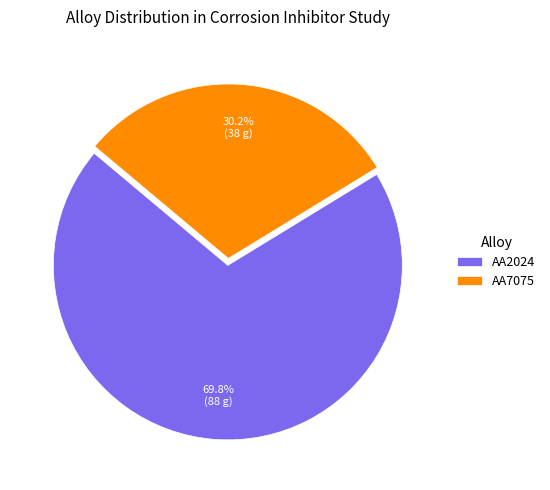

To the nearest percent, what is the average slice percentage?

50%